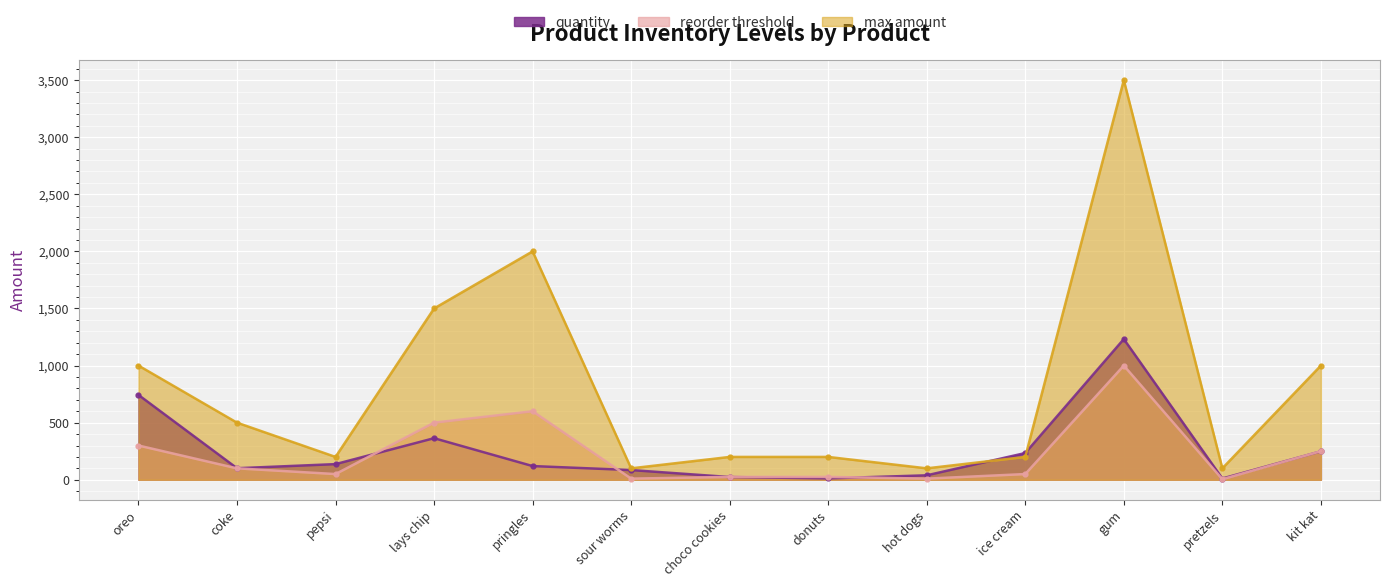

What is the maximum value shown in the chart?

3500